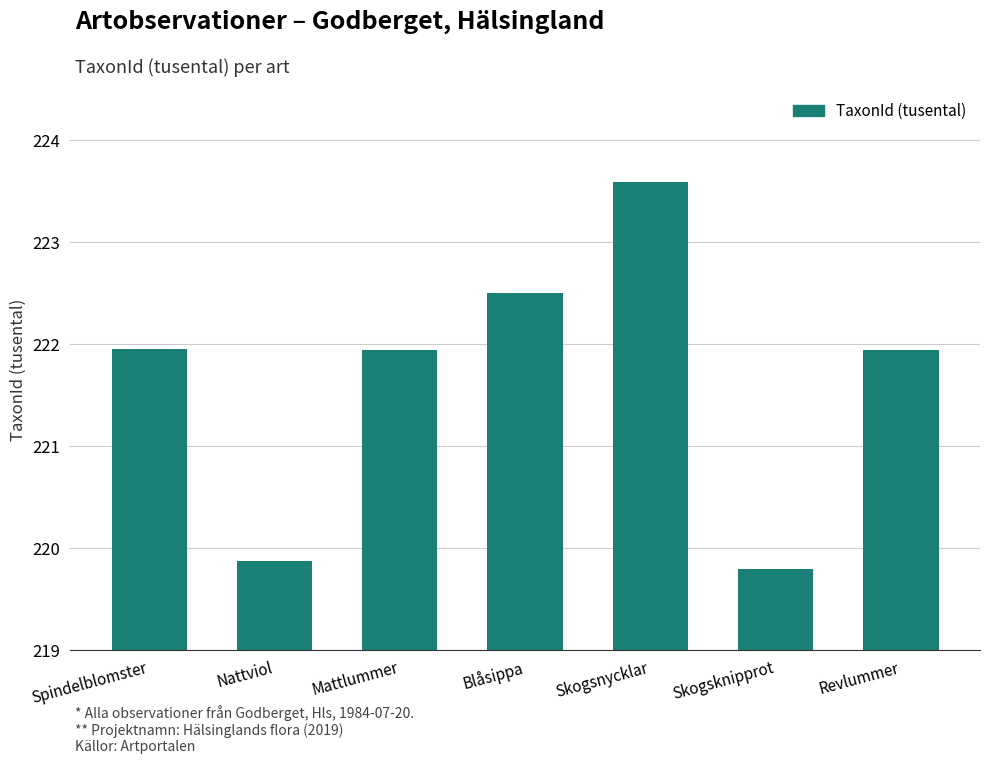

Where does the data first go above 221?

Spindelblomster